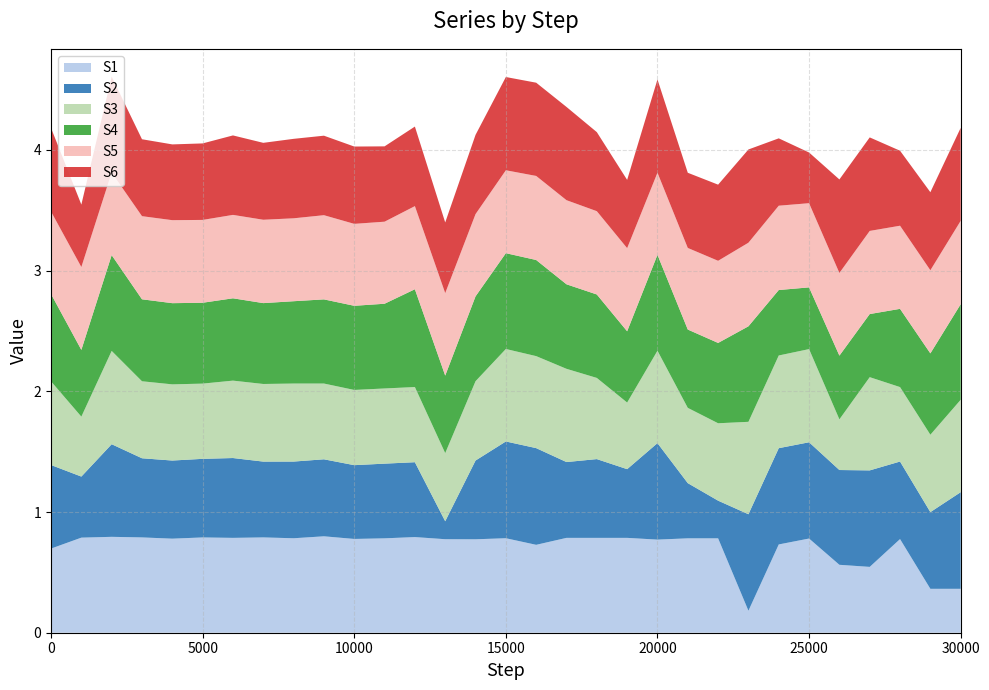

Reading left to right, list all the values displayed in this chart.

S1: 0.7	0.8	0.8	0.8	0.8	0.8	0.8	0.8	0.8	0.8	0.8	0.8	0.8	0.8	0.8	0.8	0.7	0.8	0.8	0.8	0.8	0.8	0.8	0.2	0.7	0.8	0.6	0.5	0.8	0.4	0.4
S2: 0.7	0.5	0.8	0.7	0.6	0.7	0.7	0.6	0.6	0.6	0.6	0.6	0.6	0.1	0.7	0.8	0.8	0.6	0.7	0.6	0.8	0.5	0.3	0.8	0.8	0.8	0.8	0.8	0.6	0.6	0.8
S3: 0.7	0.5	0.8	0.6	0.6	0.6	0.6	0.6	0.6	0.6	0.6	0.6	0.6	0.6	0.7	0.8	0.8	0.8	0.7	0.6	0.8	0.6	0.6	0.8	0.8	0.8	0.4	0.8	0.6	0.6	0.8
S4: 0.7	0.6	0.8	0.7	0.7	0.7	0.7	0.7	0.7	0.7	0.7	0.7	0.8	0.6	0.7	0.8	0.8	0.7	0.7	0.6	0.8	0.6	0.7	0.8	0.5	0.5	0.5	0.5	0.6	0.7	0.8
S5: 0.7	0.7	0.7	0.7	0.7	0.7	0.7	0.7	0.7	0.7	0.7	0.7	0.7	0.7	0.7	0.7	0.7	0.7	0.7	0.7	0.7	0.7	0.7	0.7	0.7	0.7	0.7	0.7	0.7	0.7	0.7
S6: 0.7	0.5	0.8	0.6	0.6	0.6	0.7	0.6	0.7	0.7	0.6	0.6	0.7	0.6	0.7	0.8	0.8	0.8	0.7	0.6	0.8	0.6	0.6	0.8	0.6	0.4	0.8	0.8	0.6	0.6	0.8